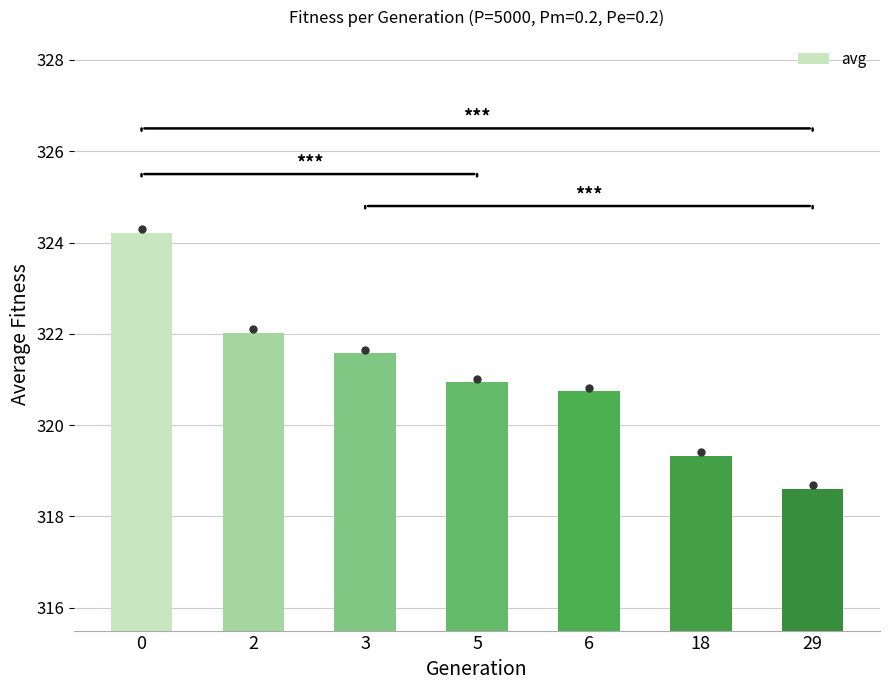

What is the sum of the values at 0 and 29?

642.8